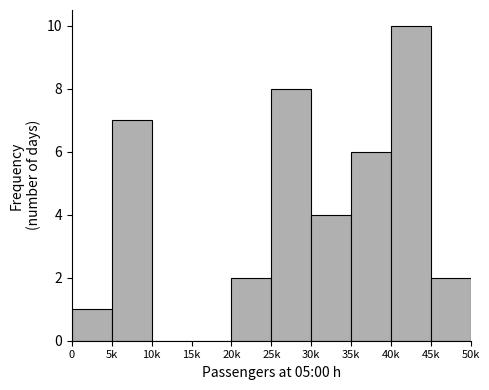

Reading right to left, list all the values displayed in this chart.

45k=2	40k=10	35k=6	30k=4	25k=8	20k=2	15k=0	10k=0	5k=7	0=1